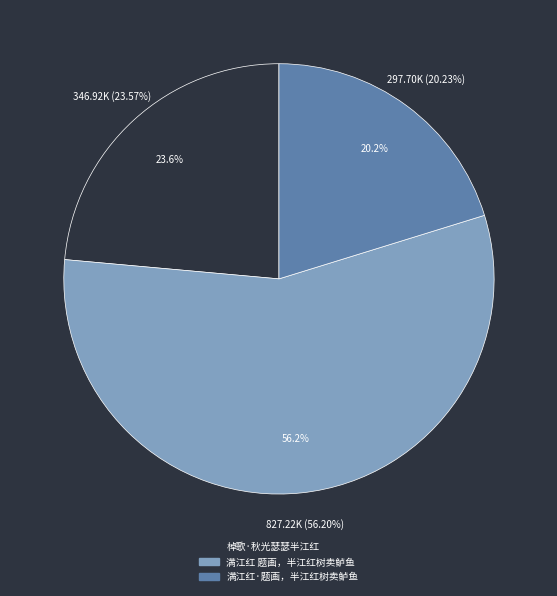

Which slice is the smallest?

满江红·题画，半江红树卖鲈鱼